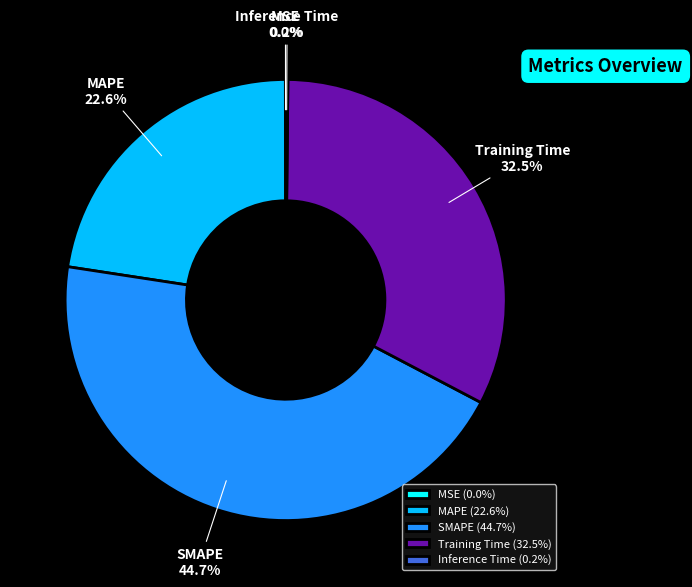

Is the sum of Training Time and MAPE greater than half?

Yes